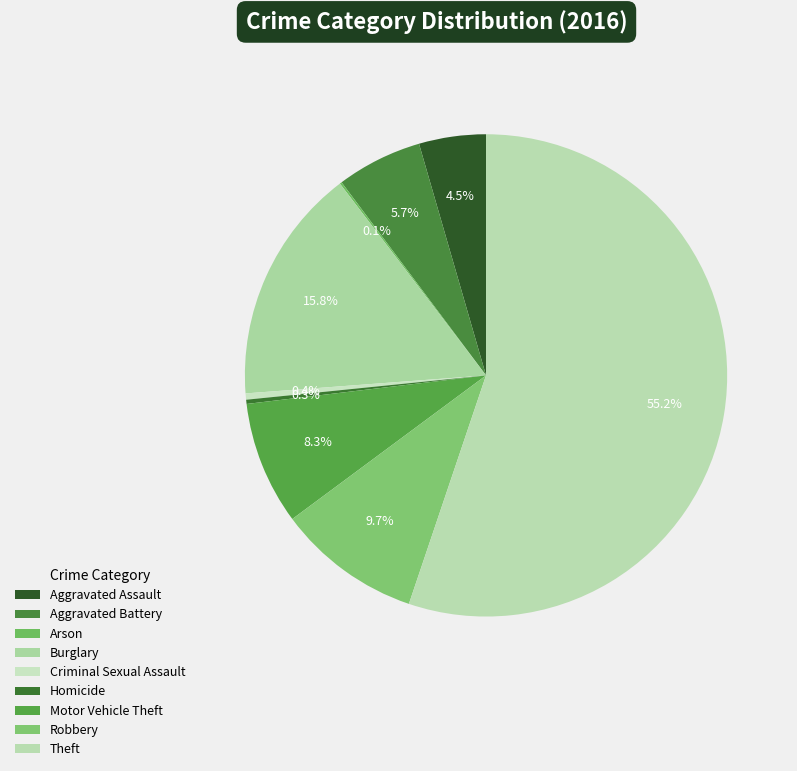

Which slice is the smallest?

Arson